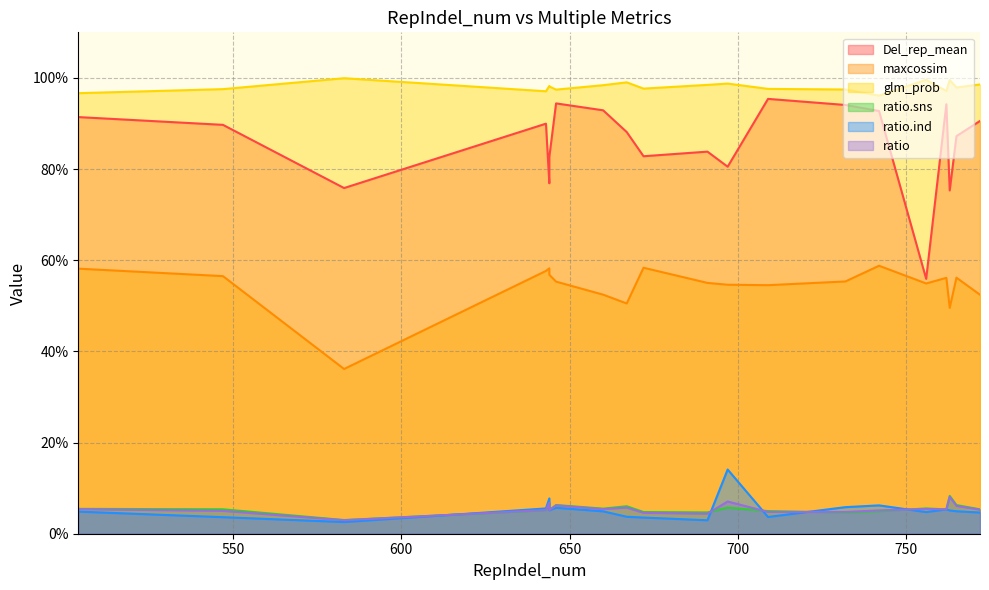

True or false: Del_rep_mean and maxcossim intersect in this chart.

False